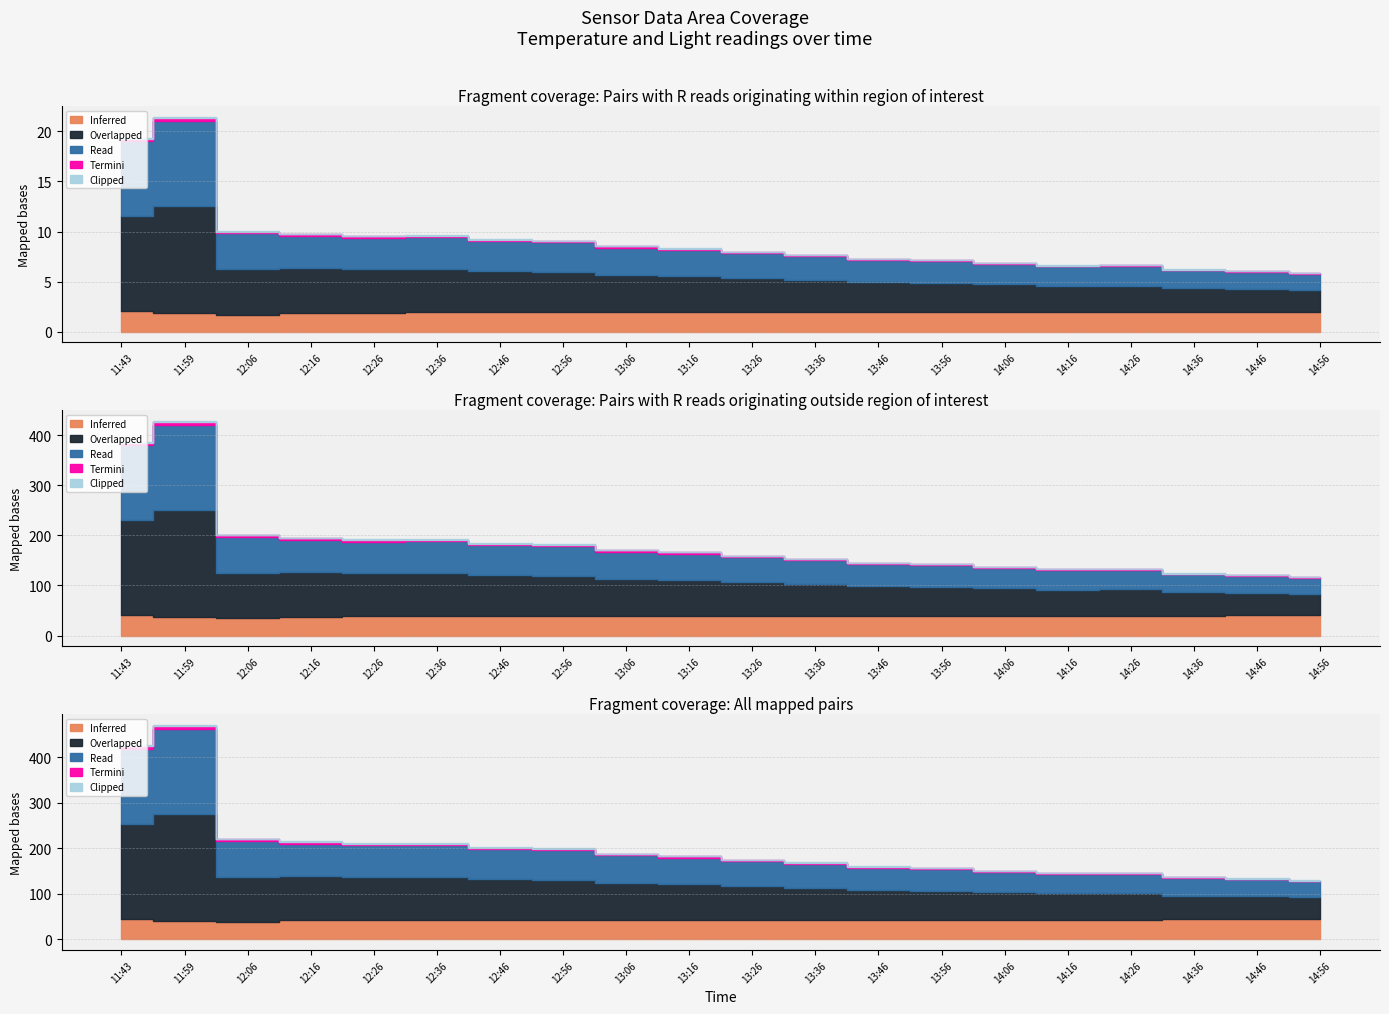

Which series has the largest total across all categories?

Overlapped